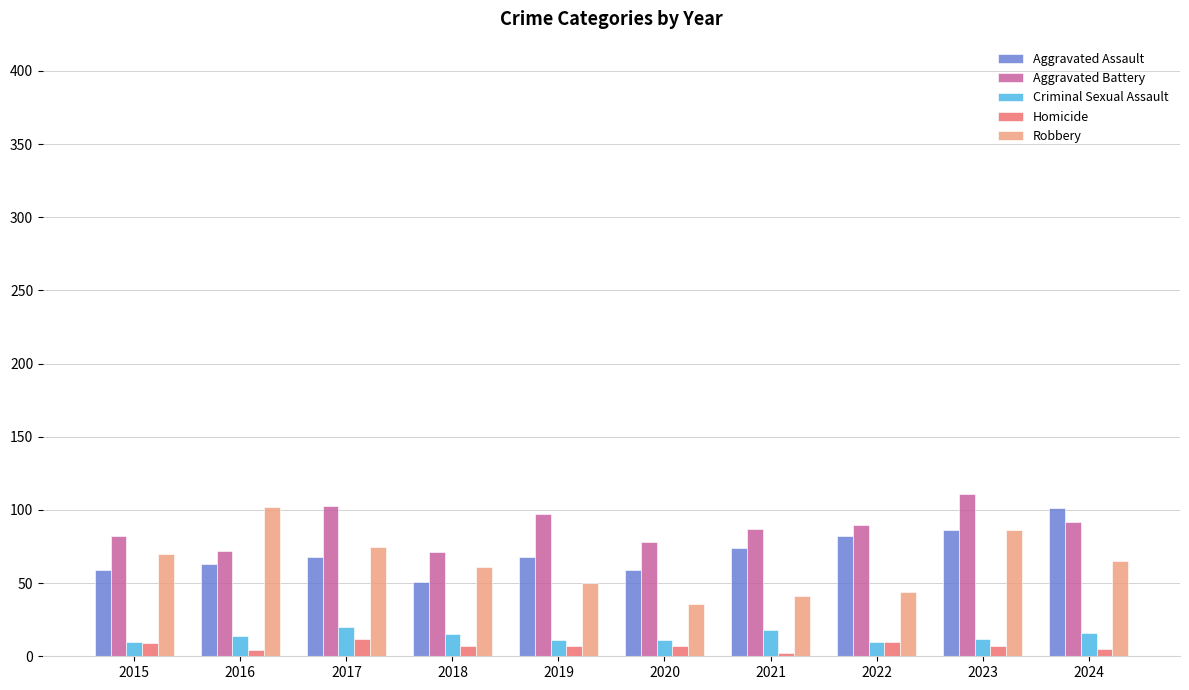

Which series has the largest total across all categories?

Aggravated Battery